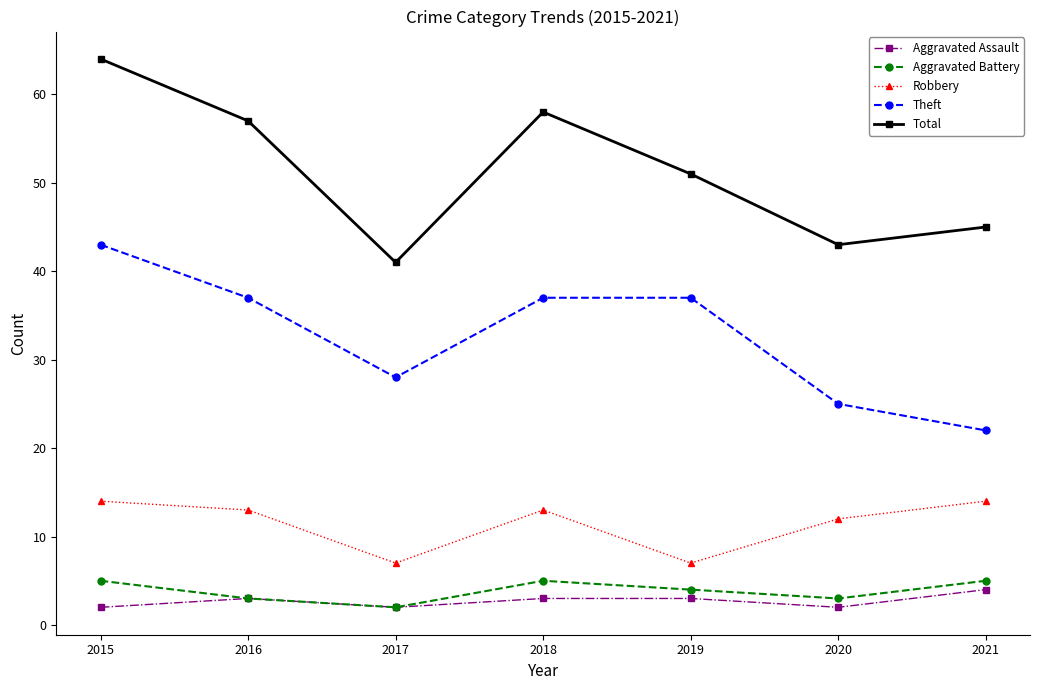

Reading left to right, transcribe all the data shown in this chart.

Aggravated Assault: 2015=2	2016=3	2017=2	2018=3	2019=3	2020=2	2021=4
Aggravated Battery: 2015=5	2016=3	2017=2	2018=5	2019=4	2020=3	2021=5
Robbery: 2015=14	2016=13	2017=7	2018=13	2019=7	2020=12	2021=14
Theft: 2015=43	2016=37	2017=28	2018=37	2019=37	2020=25	2021=22
Total: 2015=64	2016=57	2017=41	2018=58	2019=51	2020=43	2021=45